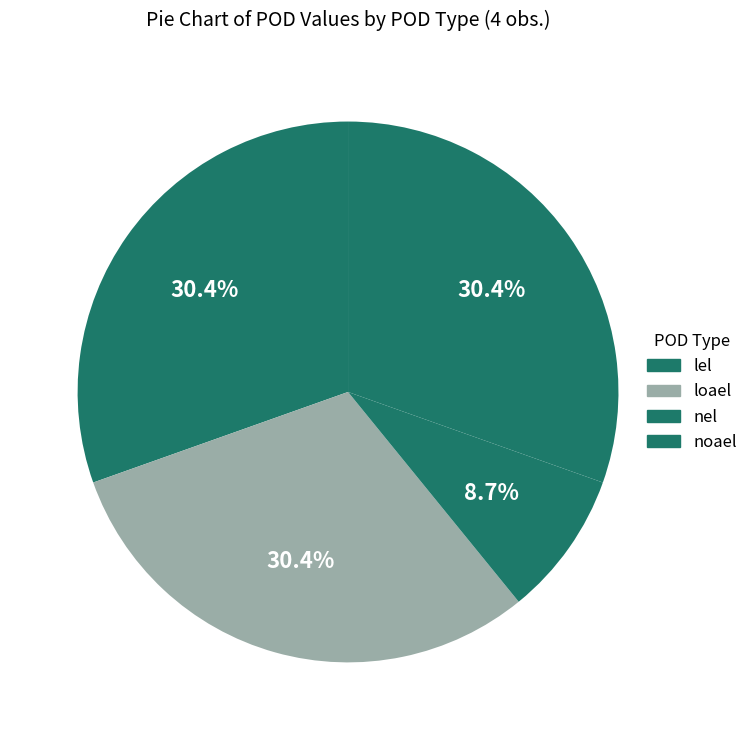

Rank the categories by value from highest to lowest.

lel, loael, noael, nel